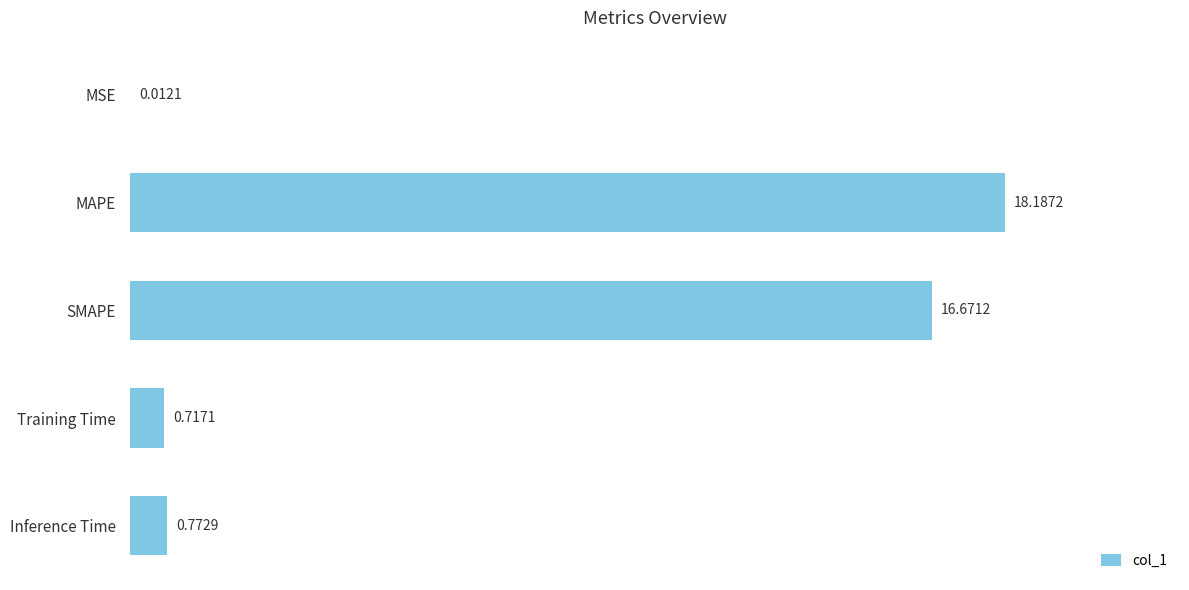

What is the sum of the values at Training Time and Inference Time?

1.5